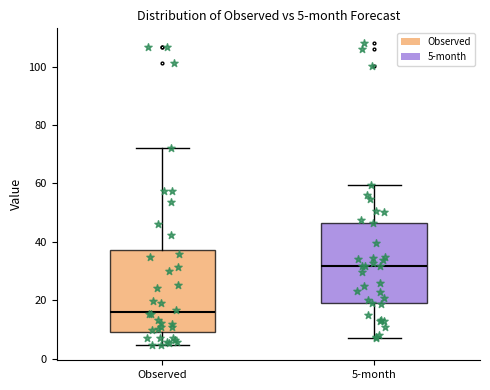

Which box's median line is the highest?

5-month